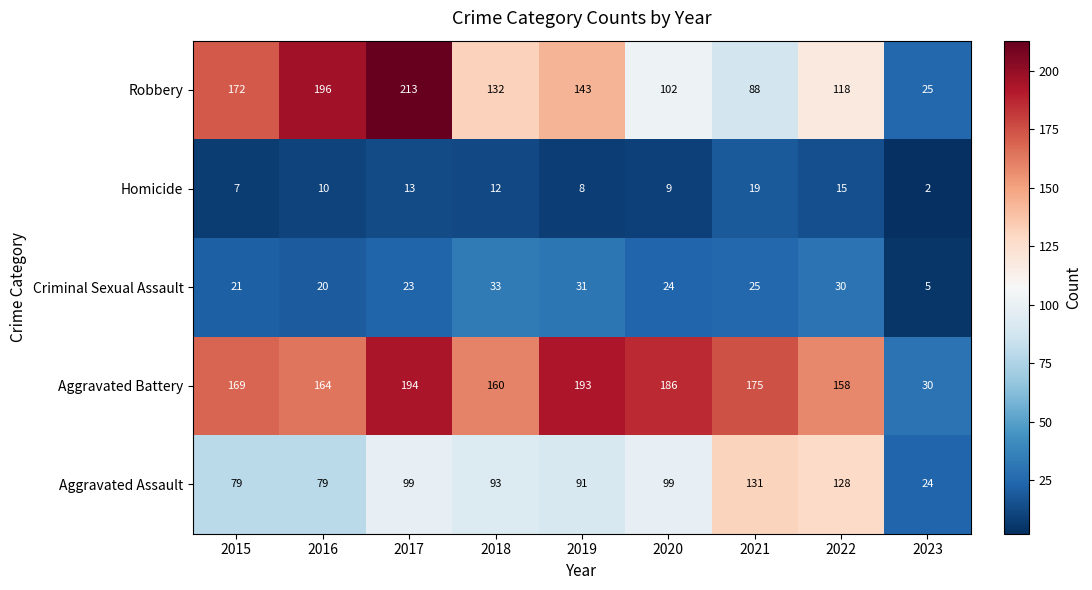

Which series has the widest spread of values?

Robbery